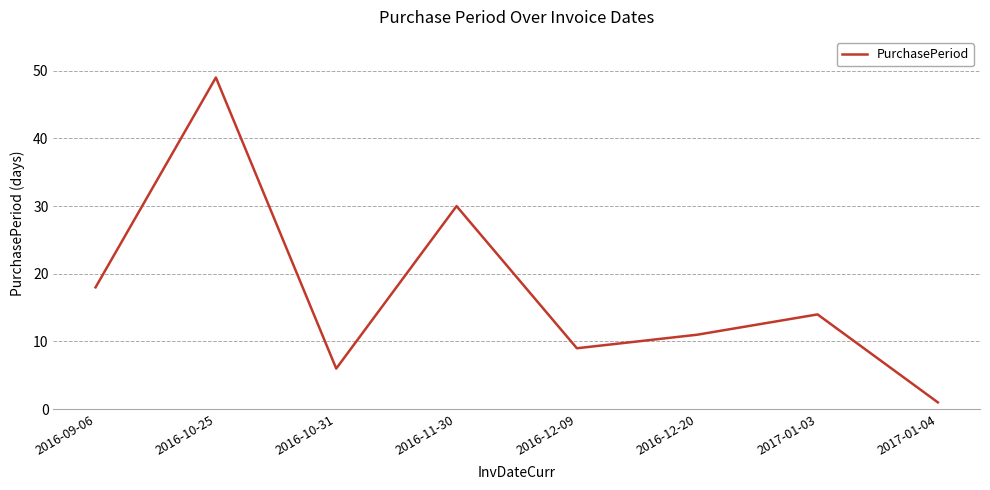

Does the chart have visible grid lines?

Yes